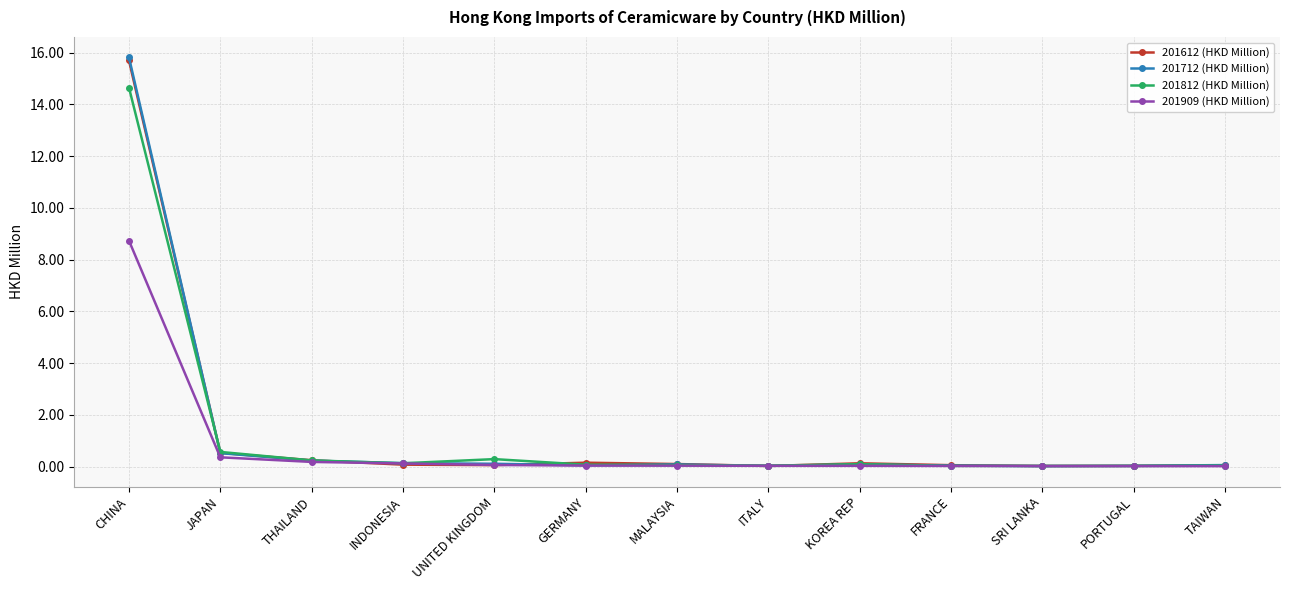

What is the label of the 7th point from the left?

MALAYSIA